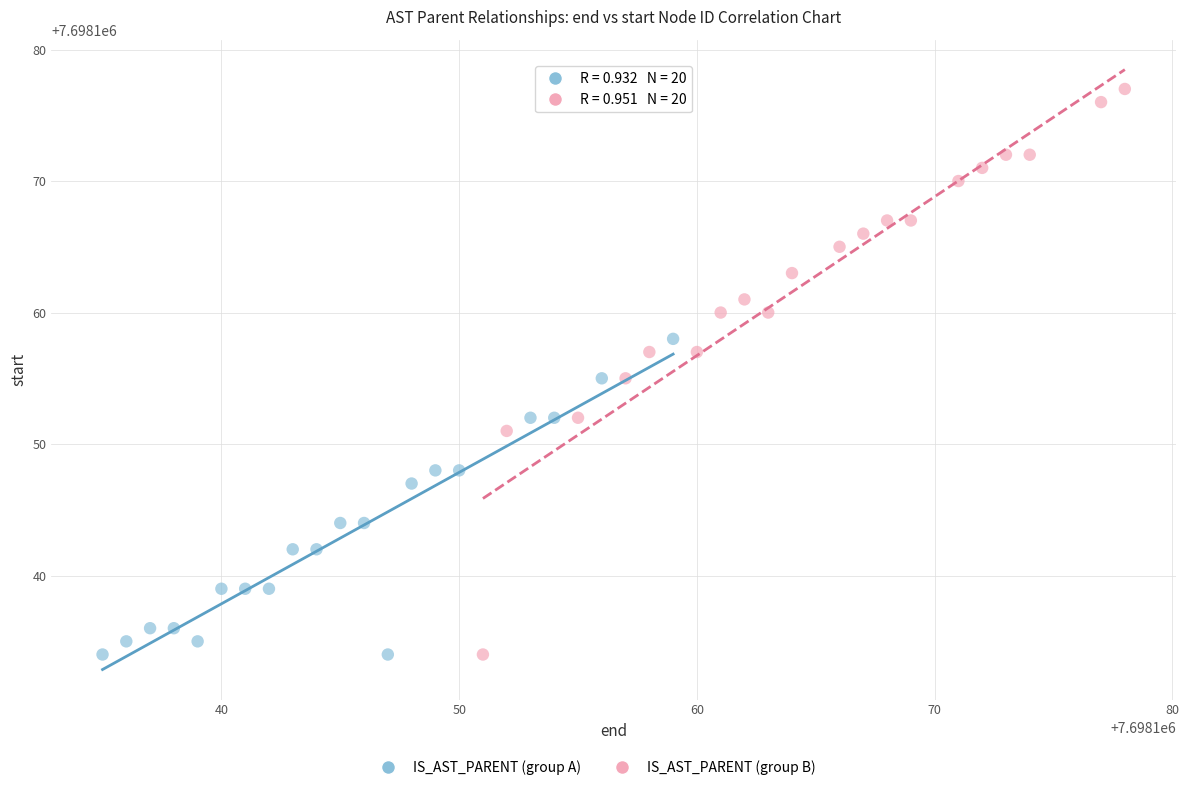

Which series has the widest spread of Y values?

IS_AST_PARENT (group B)